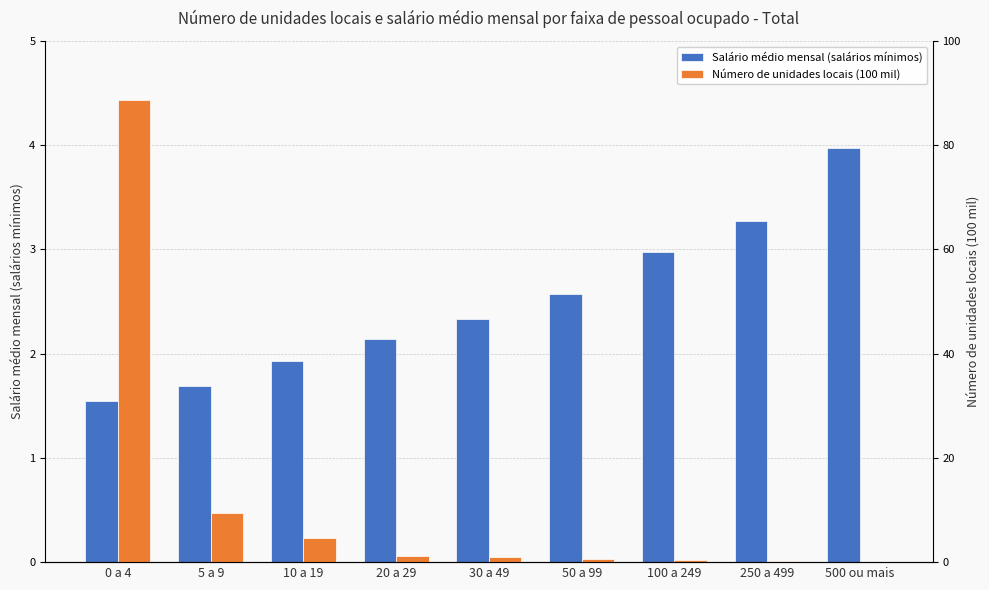

Reading right to left, transcribe all the data shown in this chart.

Salário médio mensal (salários mínimos): 500 ou mais=4.0	250 a 499=3.3	100 a 249=3.0	50 a 99=2.6	30 a 49=2.3	20 a 29=2.1	10 a 19=1.9	5 a 9=1.7	0 a 4=1.5
Número de unidades locais (100 mil): 500 ou mais=0.1	250 a 499=0.1	100 a 249=0.3	50 a 99=0.6	30 a 49=0.9	20 a 29=1.3	10 a 19=4.6	5 a 9=9.5	0 a 4=88.7